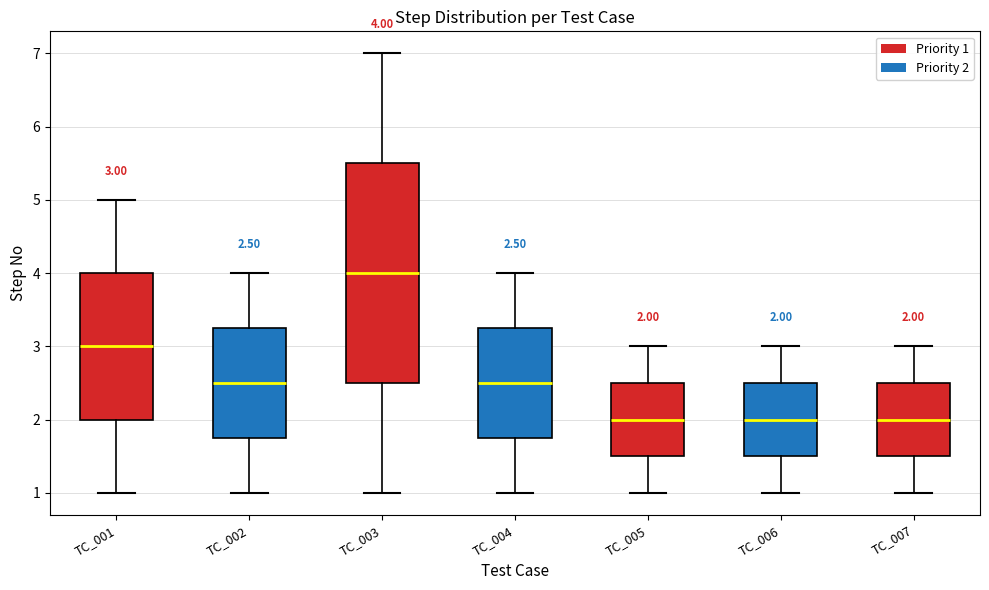

Which box is the tallest, from its lower edge to its upper edge?

TC_003